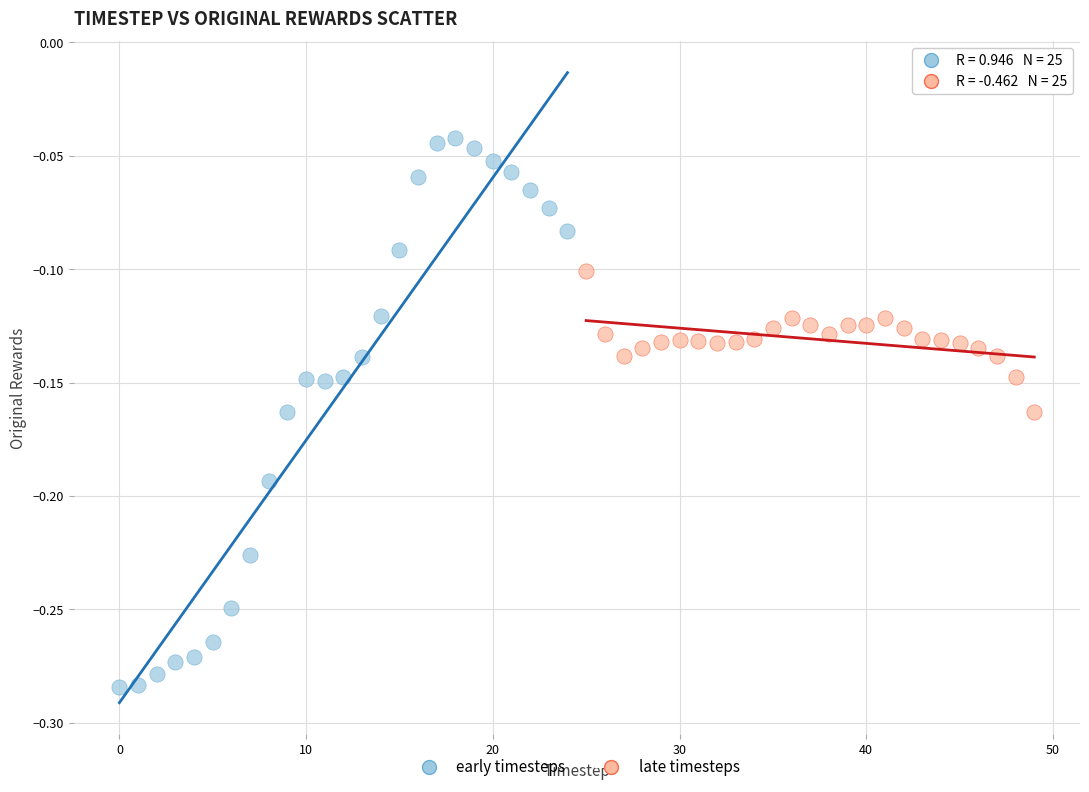

Which series has the largest Y range (max minus min)?

early timesteps